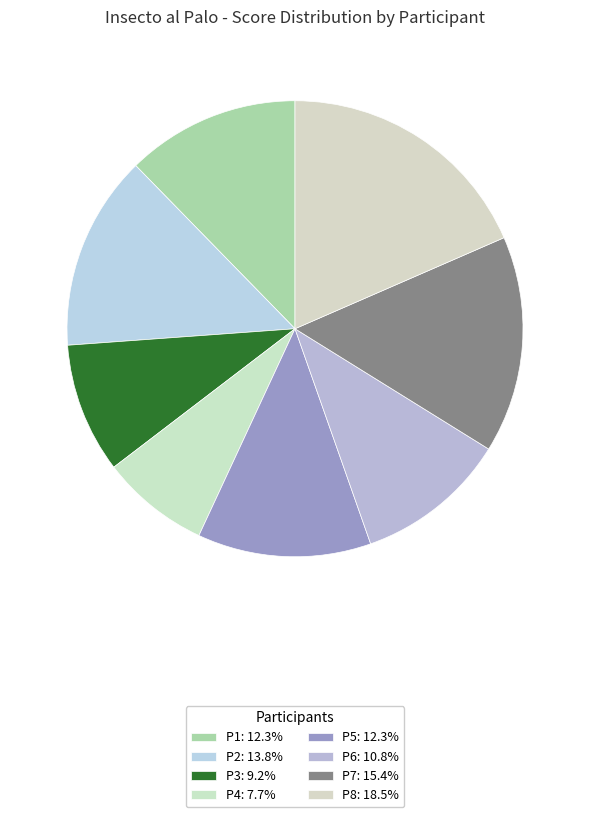

Rank the categories by value from highest to lowest.

P8, P7, P2, P1, P5, P6, P3, P4